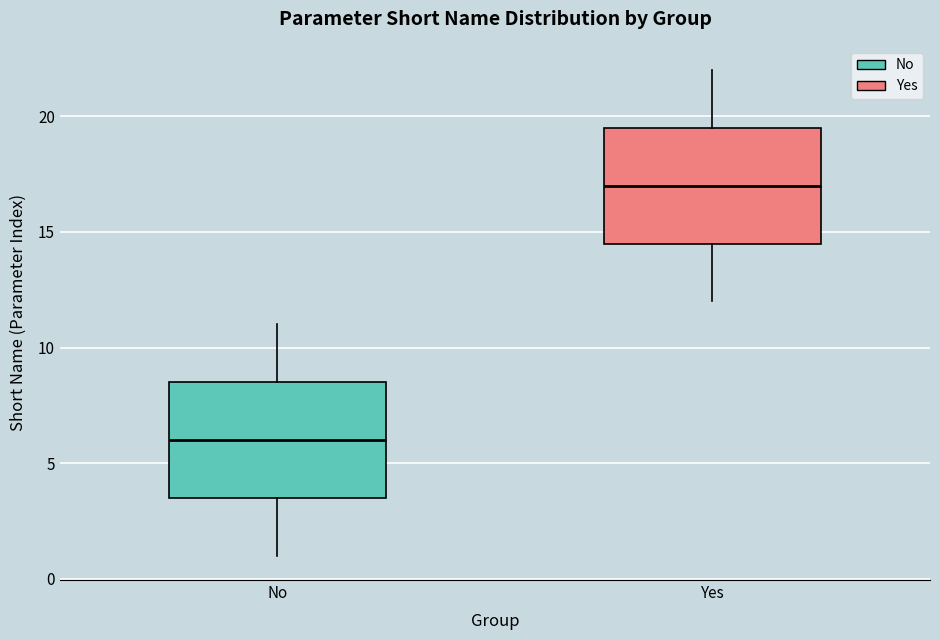

Reading left to right, read every box against the y-axis: the position of its median line, the range the box covers, and the ends of its whiskers. The values are not printed on the chart, so give them approximately, as read against the axis.

No: median 6.0, box 3.5 to 8.5, whiskers 1.0 to 11.0
Yes: median 17.0, box 14.5 to 19.5, whiskers 12.0 to 22.0